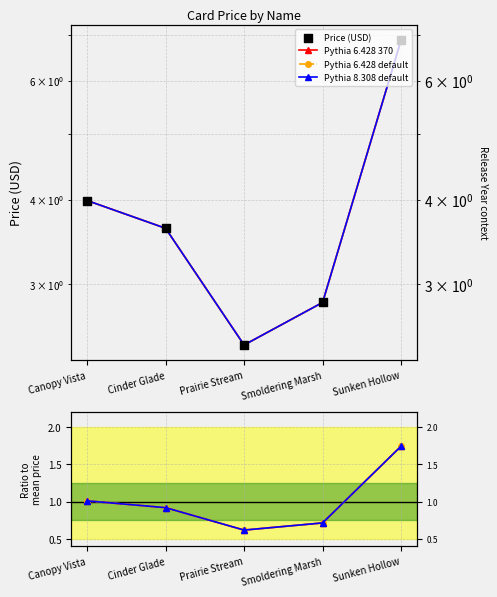

At which category is the sum across all series the highest?

Sunken Hollow